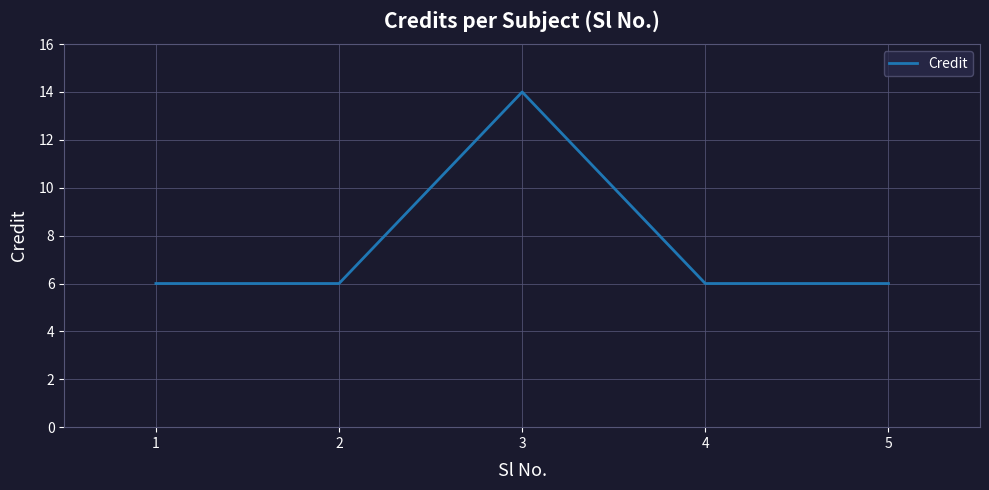

How many values are between 6 and 7?

4